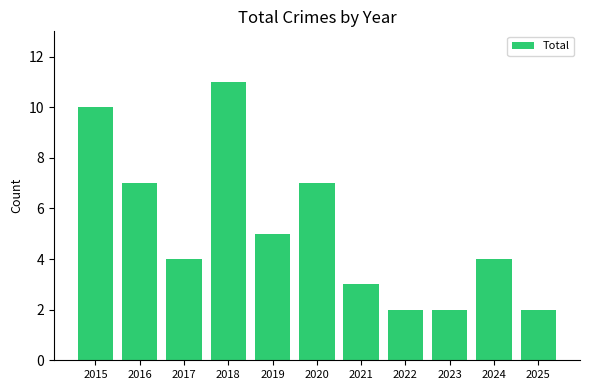

Where does the data first go above 4?

2015